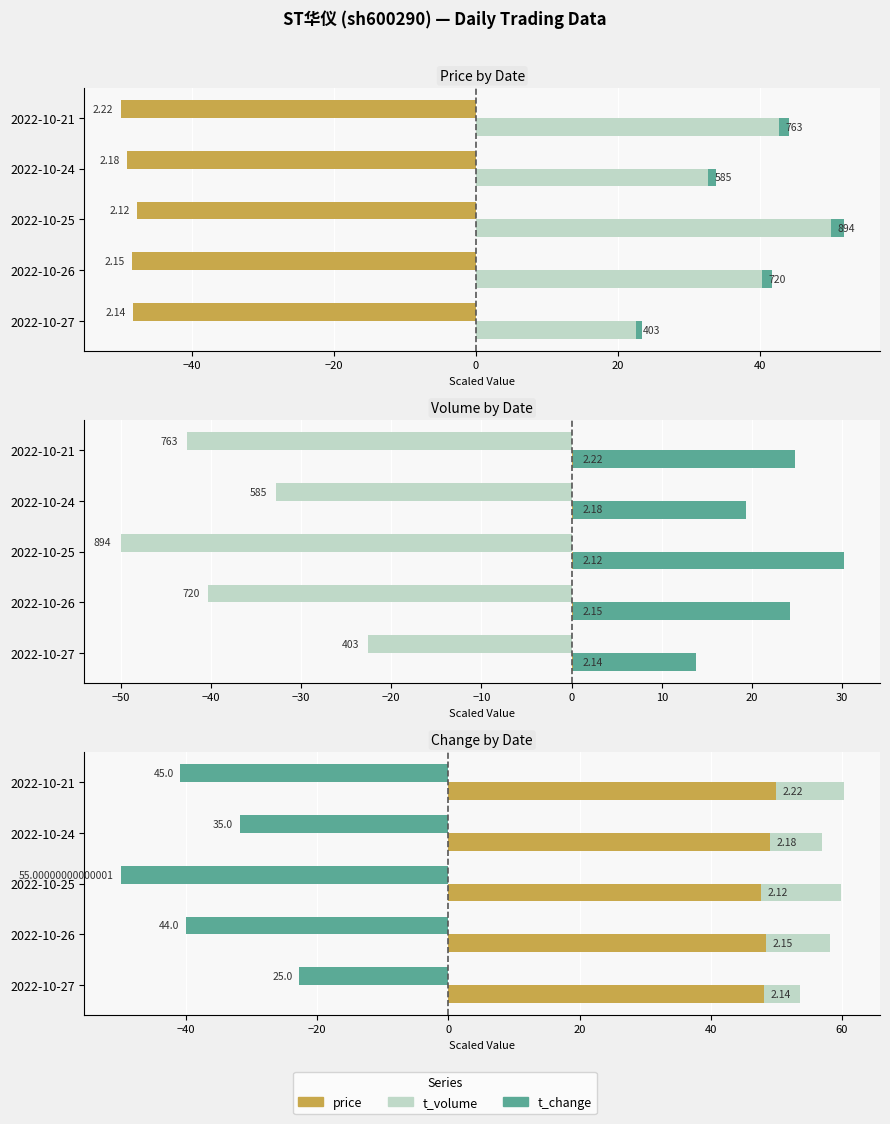

What position from the left is −40?

2